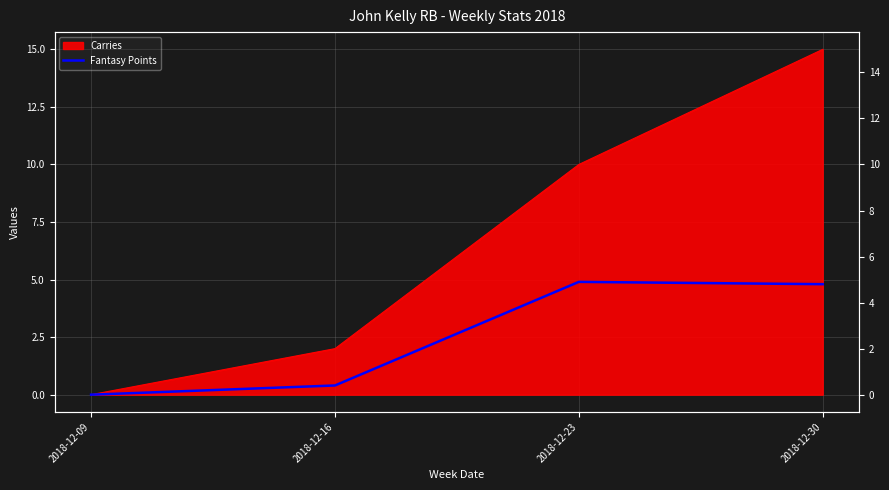

The value at 2018-12-23 is 2.2. True or false?

False